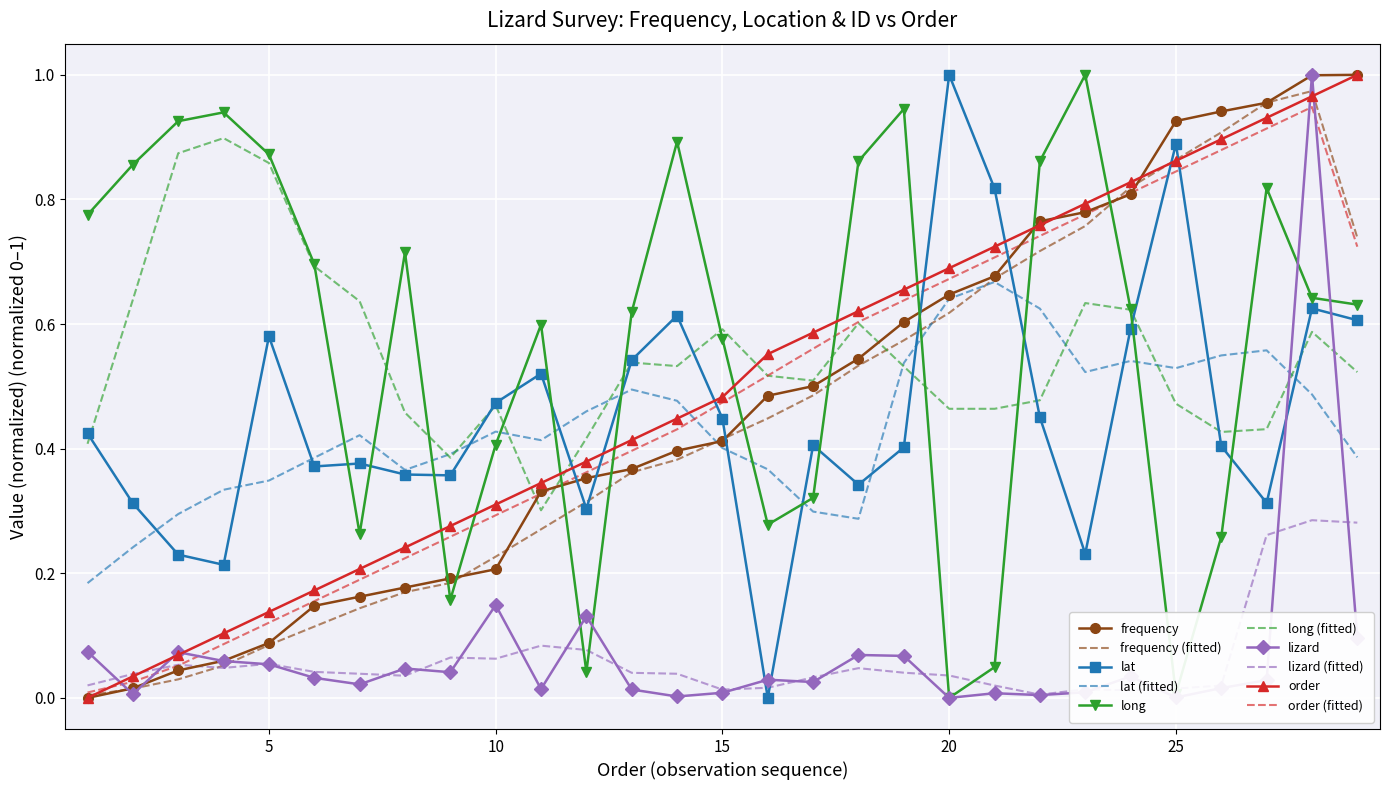

What are all the series names shown in the legend?

frequency, frequency (fitted), lat, lat (fitted), long, long (fitted), lizard, lizard (fitted), order, order (fitted)